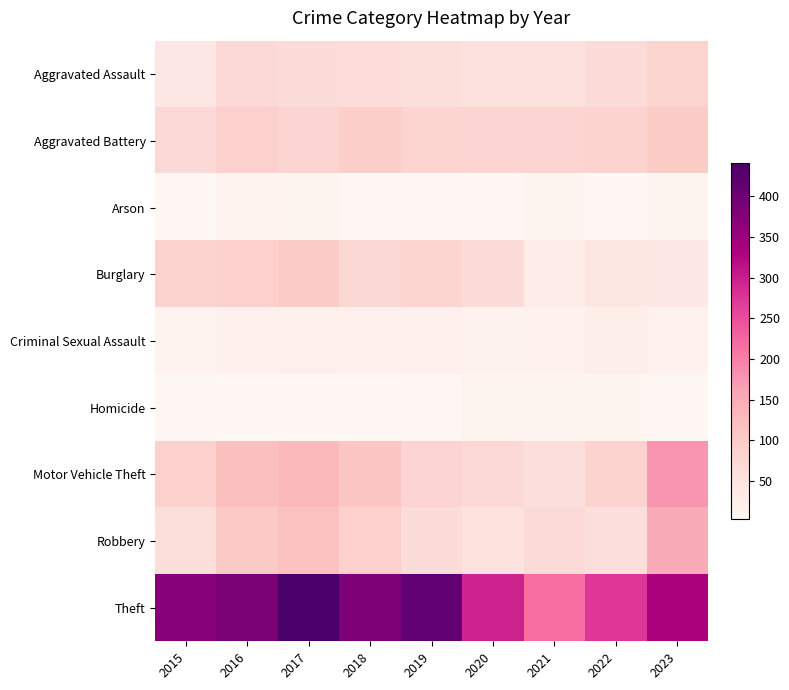

Reading left to right, list all the values displayed in this chart.

Aggravated Assault: 2015=40	2016=70	2017=65	2018=63	2019=62	2020=56	2021=55	2022=66	2023=79
Aggravated Battery: 2015=70	2016=88	2017=81	2018=94	2019=83	2020=81	2021=81	2022=85	2023=98
Arson: 2015=4	2016=12	2017=7	2018=4	2019=5	2020=4	2021=11	2022=4	2023=10
Burglary: 2015=85	2016=88	2017=97	2018=74	2019=79	2020=65	2021=28	2022=41	2023=39
Criminal Sexual Assault: 2015=13	2016=20	2017=23	2018=17	2019=18	2020=14	2021=15	2022=25	2023=15
Homicide: 2015=5	2016=4	2017=4	2018=3	2019=5	2020=11	2021=9	2022=9	2023=5
Motor Vehicle Theft: 2015=87	2016=120	2017=129	2018=108	2019=81	2020=71	2021=59	2022=85	2023=176
Robbery: 2015=62	2016=102	2017=119	2018=90	2019=66	2020=54	2021=69	2022=59	2023=150
Theft: 2015=372	2016=383	2017=441	2018=381	2019=413	2020=294	2021=216	2022=274	2023=332